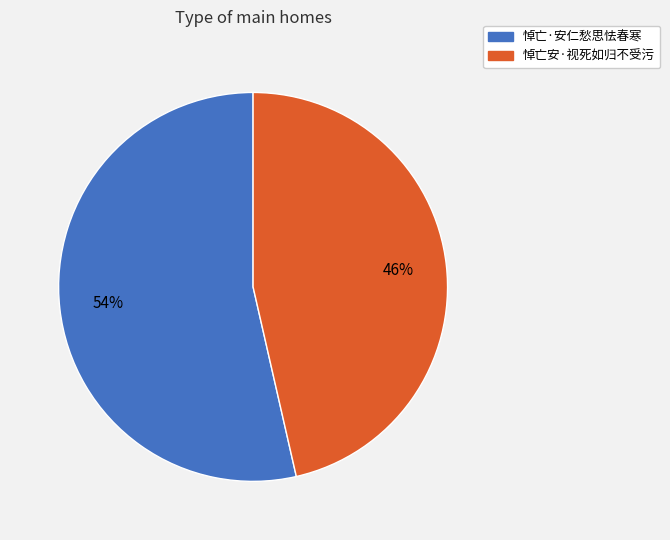

Does 悼亡·安仁愁思怯春寒 account for over 50% of the chart?

Yes